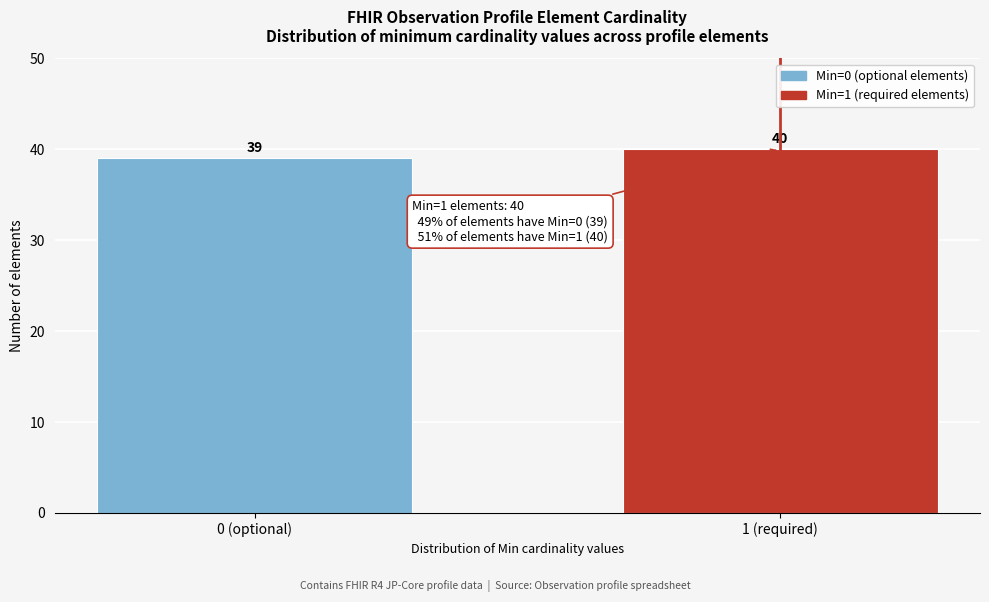

Reading left to right, list all the values displayed in this chart.

39	40